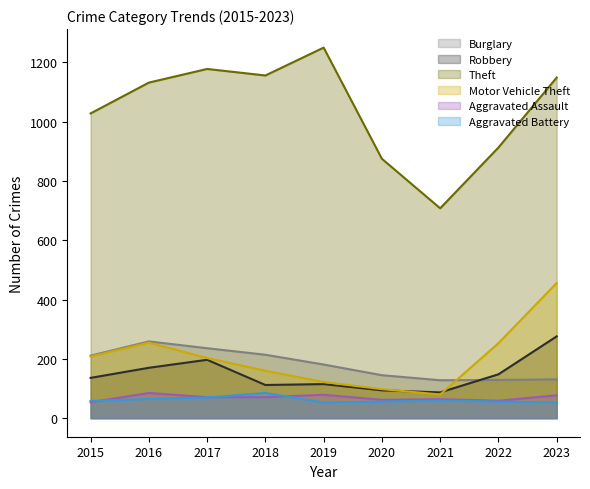

What is the value of the Burglary point at the 6th from the left?

145